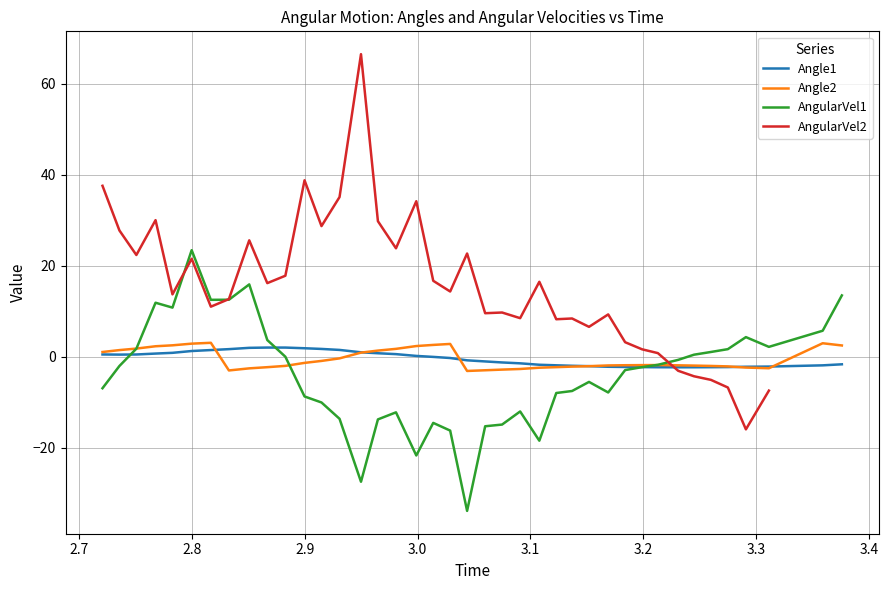

What is the minimum value for Angle1?

-2.3